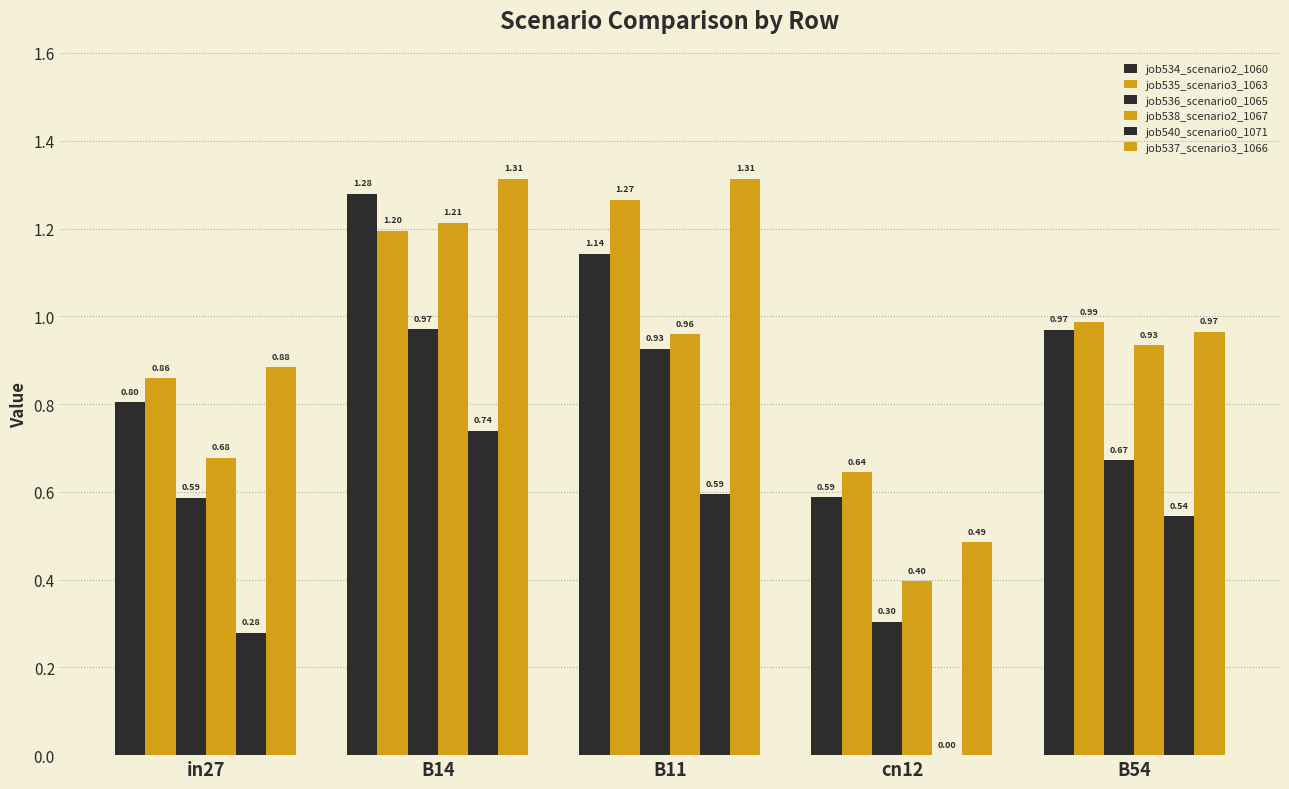

Count the number of categories in the chart.

5